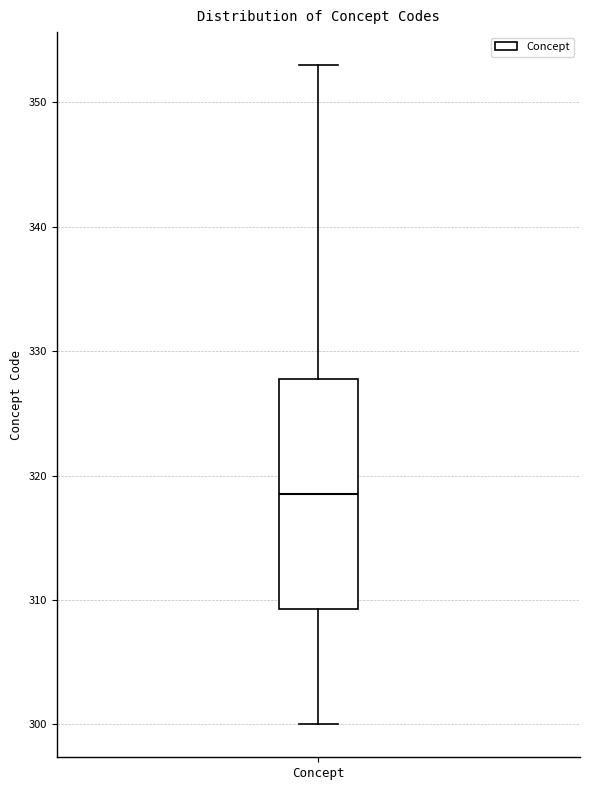

Transcribe this box plot: give where the median line is, the range the box spans, and where the two whiskers end, as read against the y-axis. The values are not printed on the chart, so give them approximately, as read against the axis.

median 319, box 309 to 328, whiskers 300 to 353